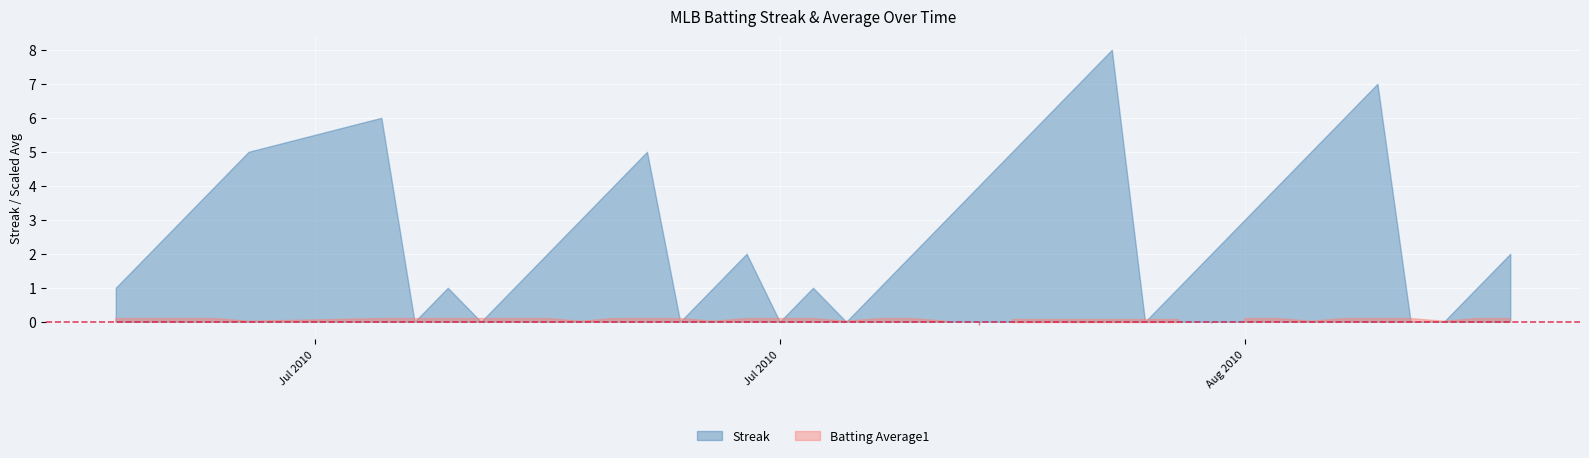

At how many categories does at least one series exceed 4?

10